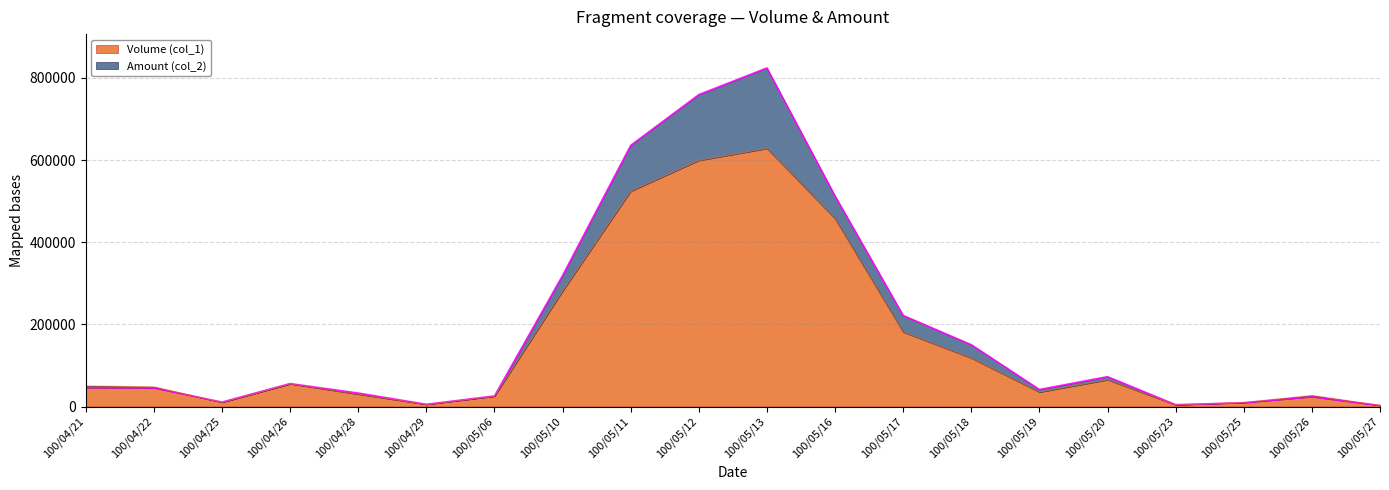

What is the difference between the Amount (col_2) values at 100/05/17 and 100/05/18?

71200